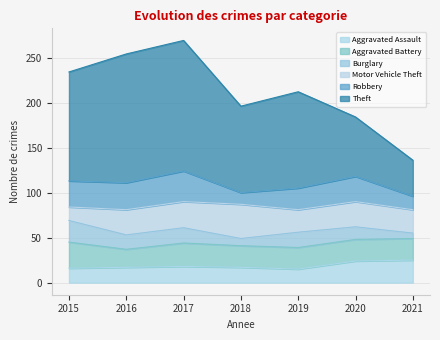

True or false: Burglary and Robbery cross at least once.

False